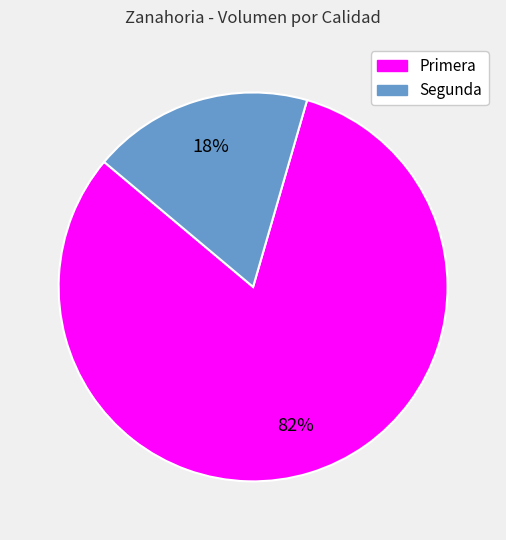

How many segments does this pie chart have?

2